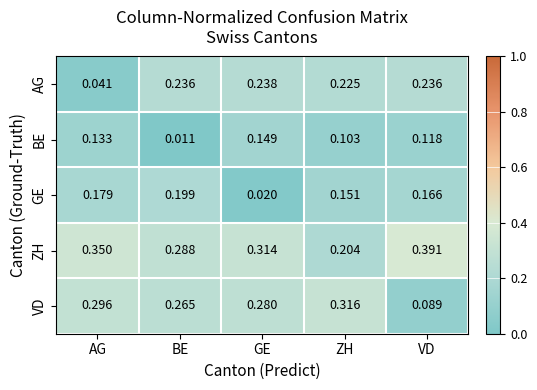

At which category is the sum across all series the highest?

GE